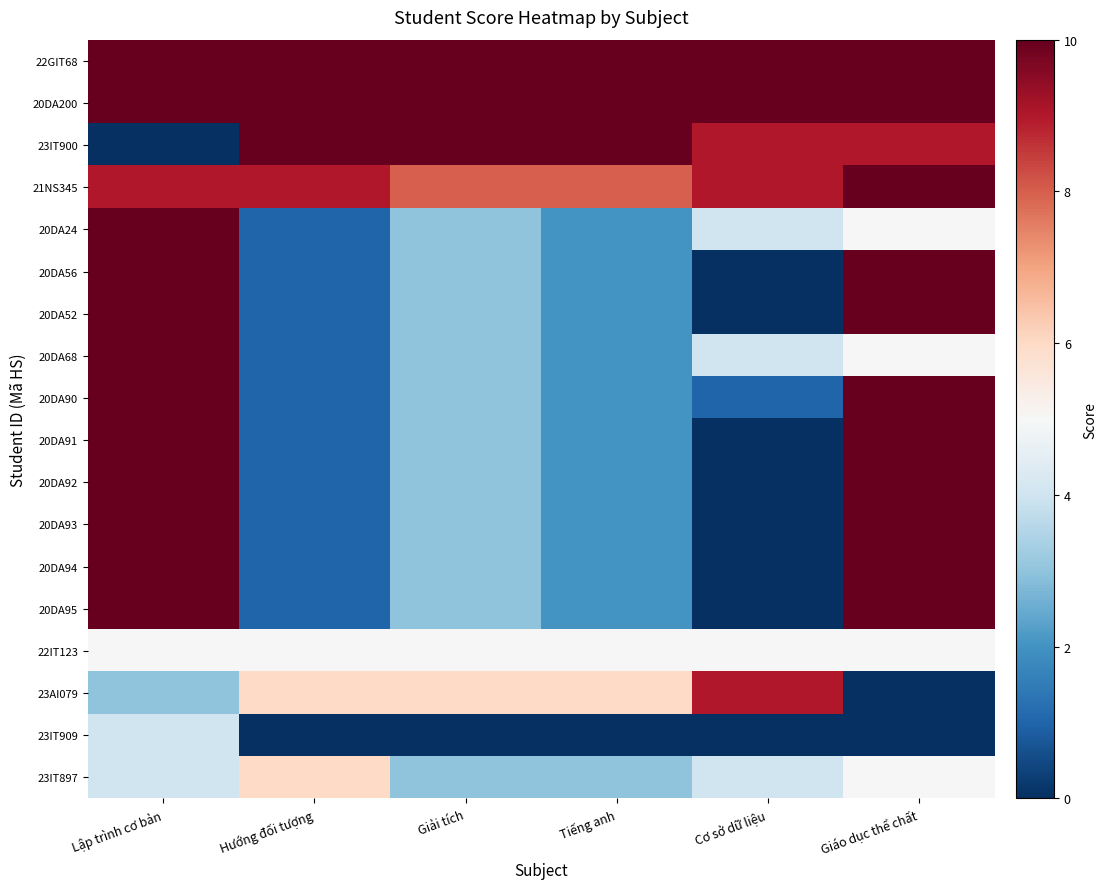

Which has a higher value, Tiếng anh or Lập trình cơ bản?

Tiếng anh